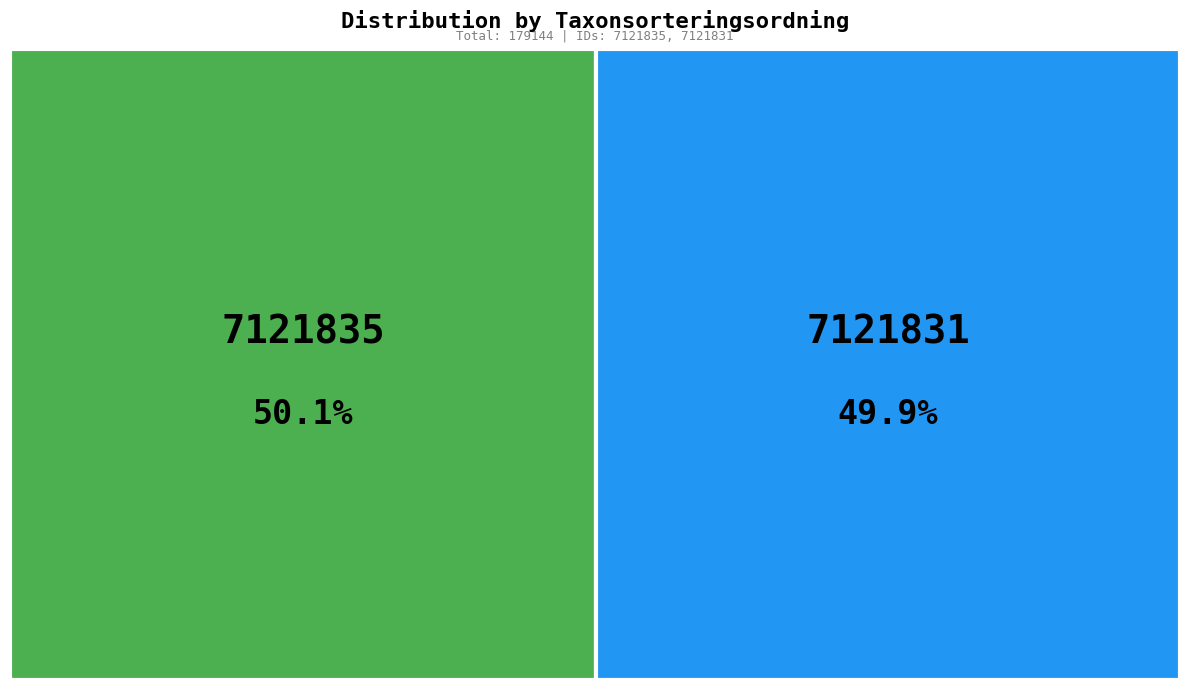

Count the number of slices in the pie.

2